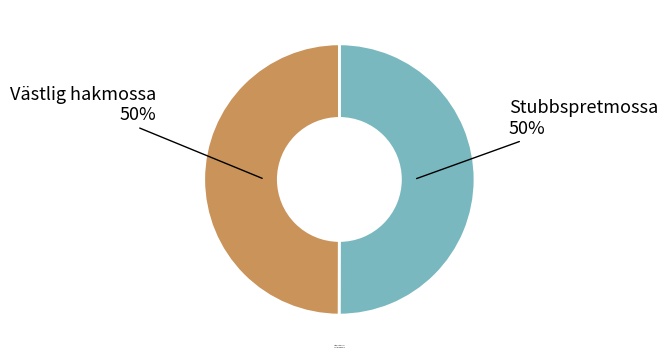

The Stubbspretmossa slice represents 50% of the pie. True or false?

True